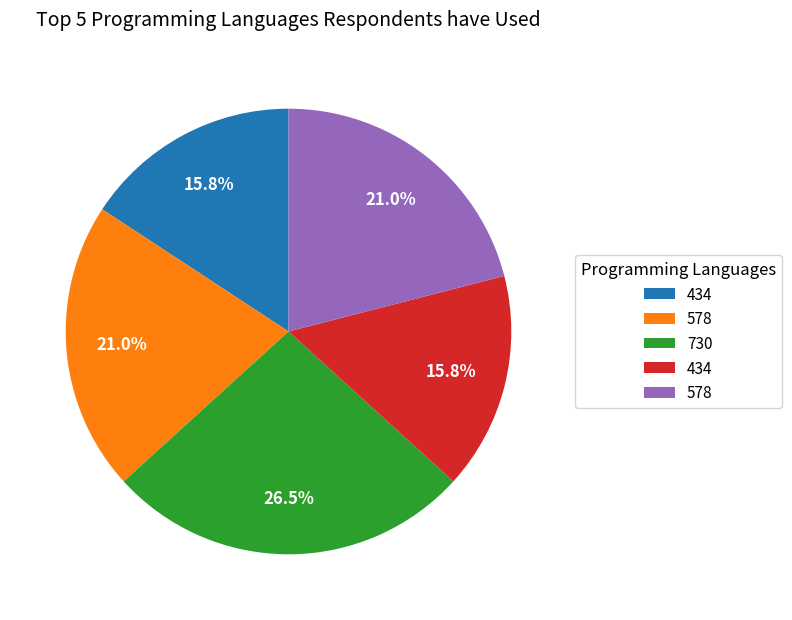

To the nearest percent, what is the difference between the largest and smallest slice percentages?

11%